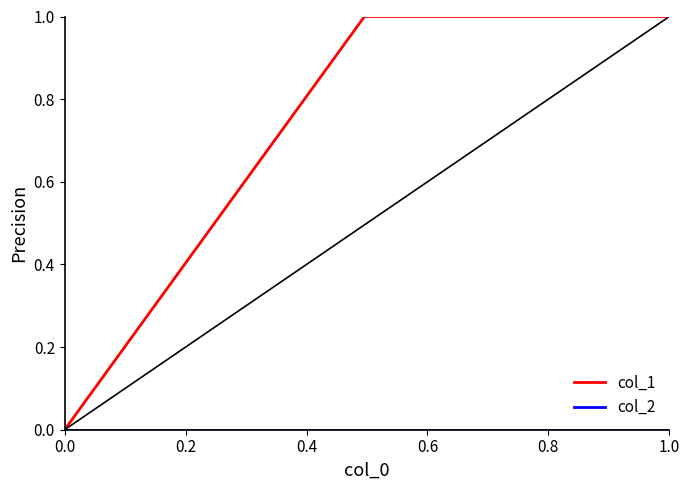

Which series has the largest range (max minus min)?

col_1